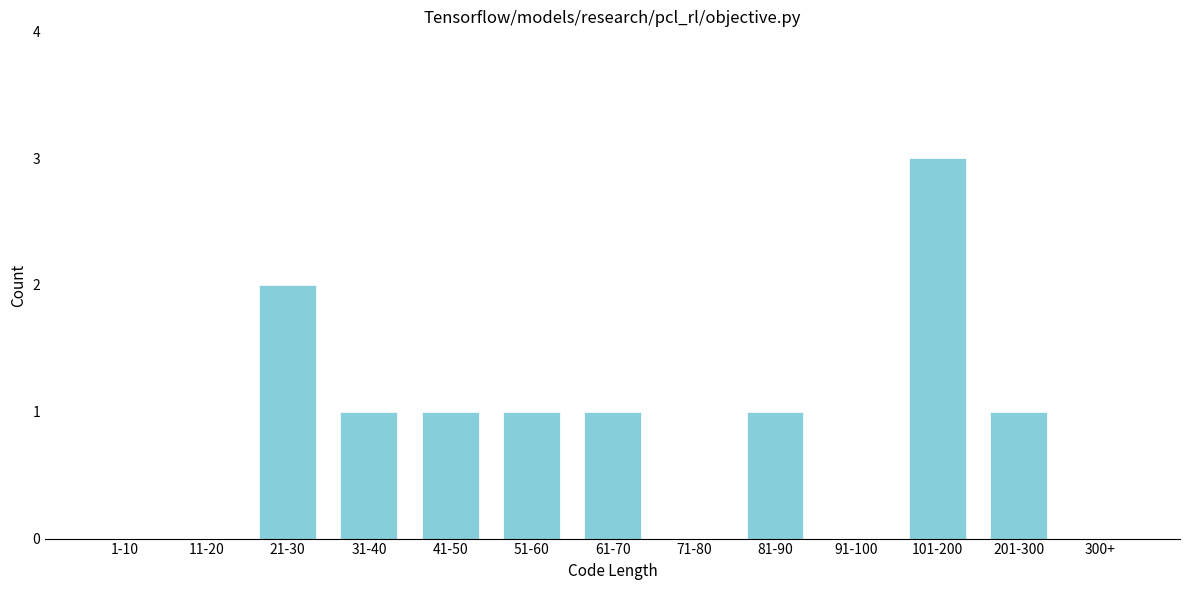

Reading right to left, what are all the values shown in this chart?

300+=0	201-300=1	101-200=3	91-100=0	81-90=1	71-80=0	61-70=1	51-60=1	41-50=1	31-40=1	21-30=2	11-20=0	1-10=0